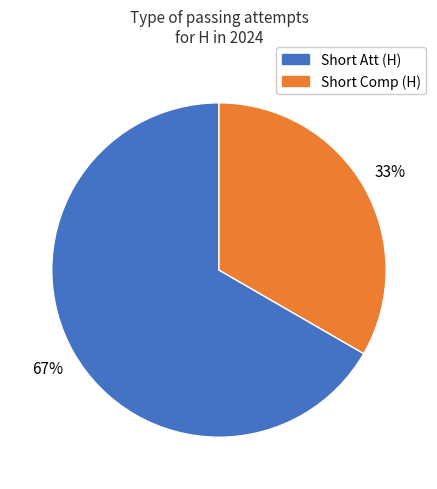

To the nearest percent, what is the average slice percentage?

50%